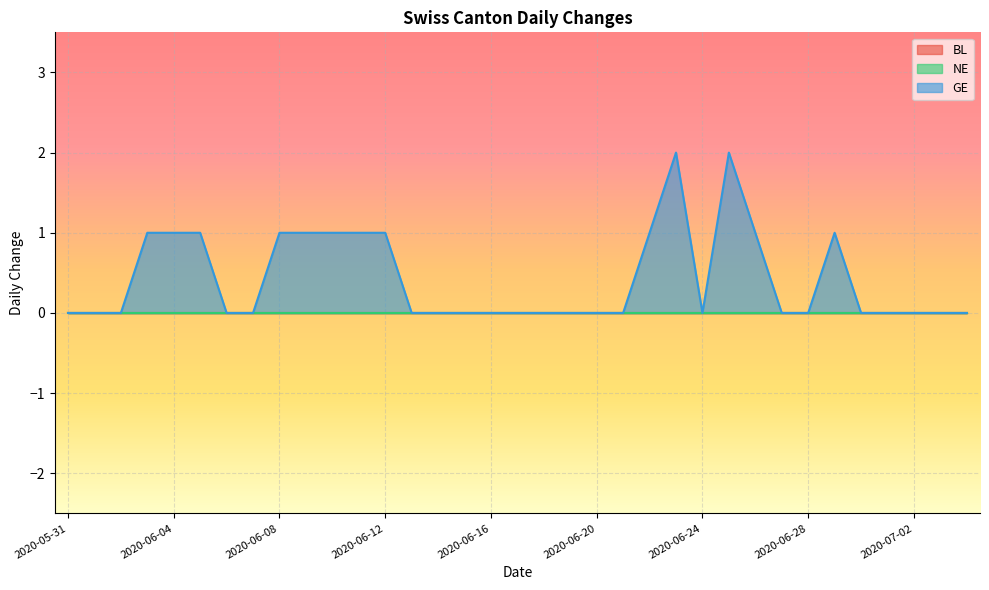

How many categories are shown in the chart?

35